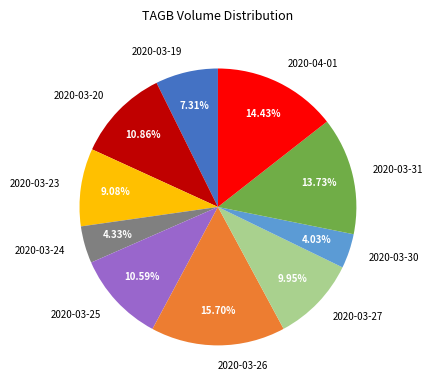

Does 2020-03-20 account for over 50% of the chart?

No